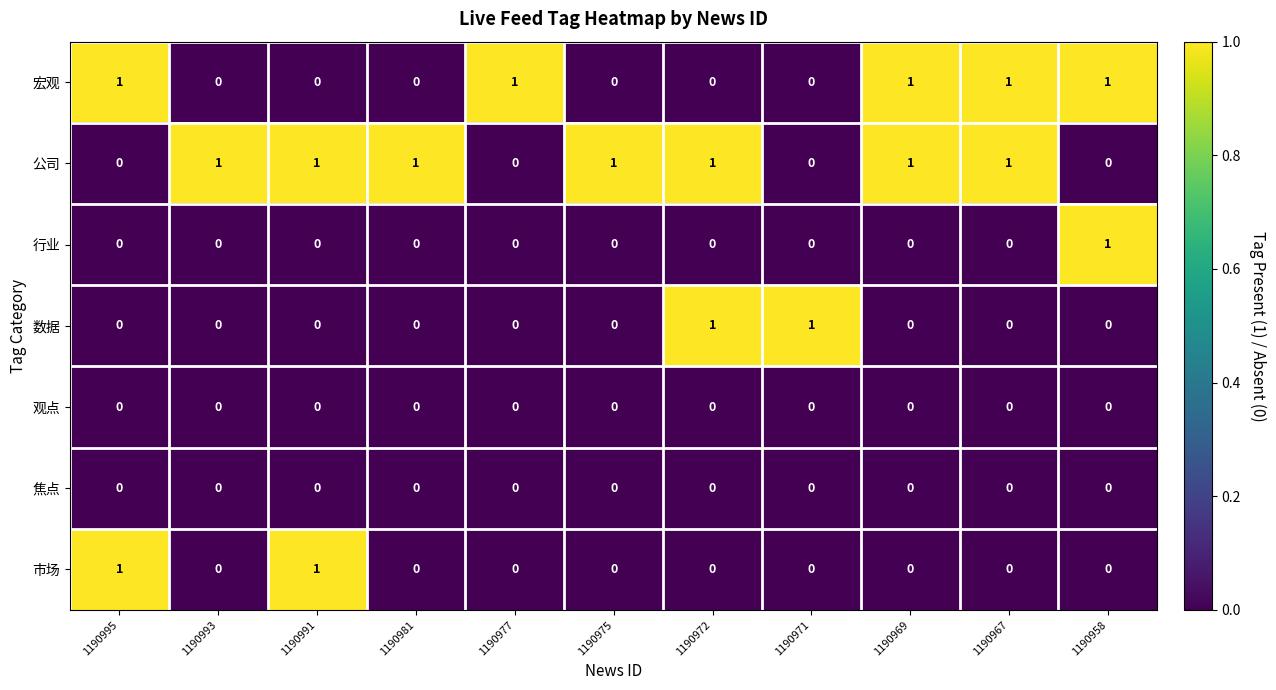

Count the 宏观 values in the range 0 to 1.

11